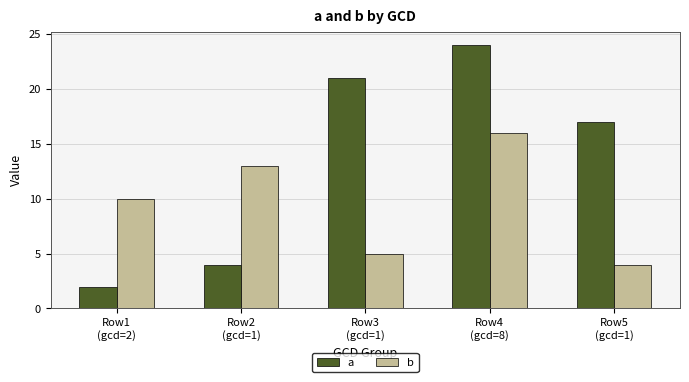

At which category does the chart reach its peak across all series?

Row4
(gcd=8)